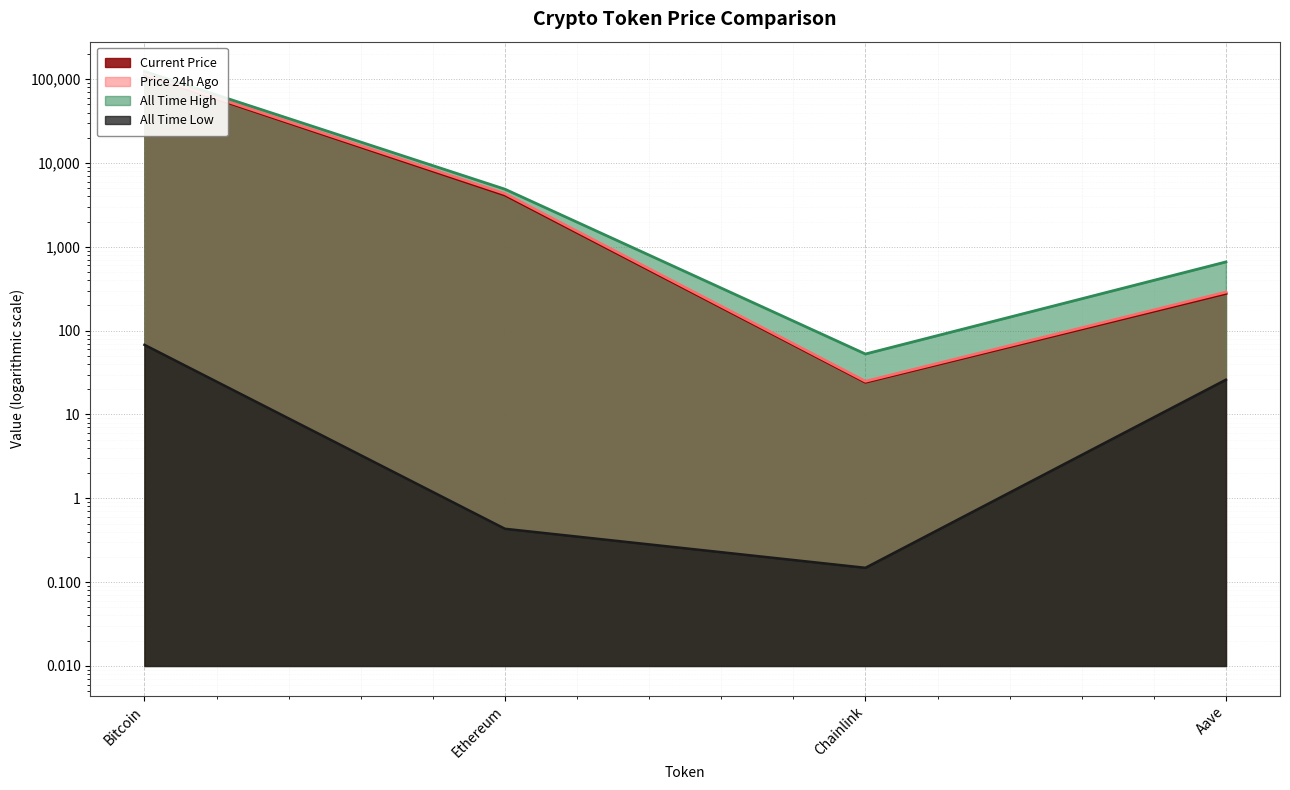

At which label does price24hAgo reach its minimum?

Chainlink